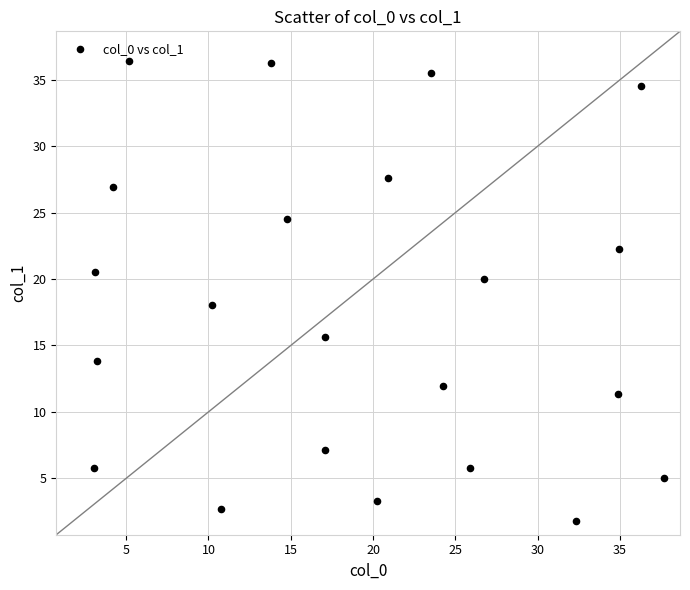

What is the range of Y values (max minus min)?

34.6